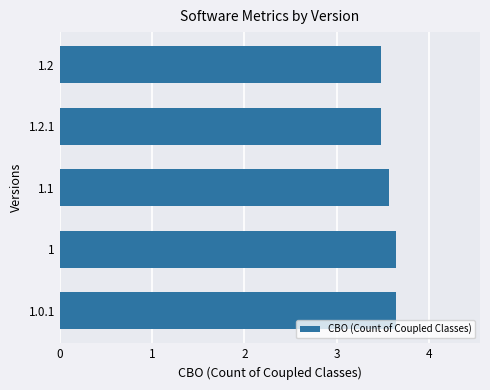

How many bars are there in total?

5